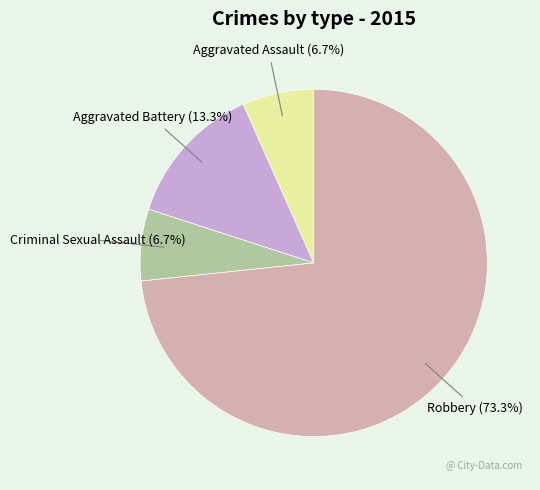

Is there any slice that represents more than half of the pie?

Yes